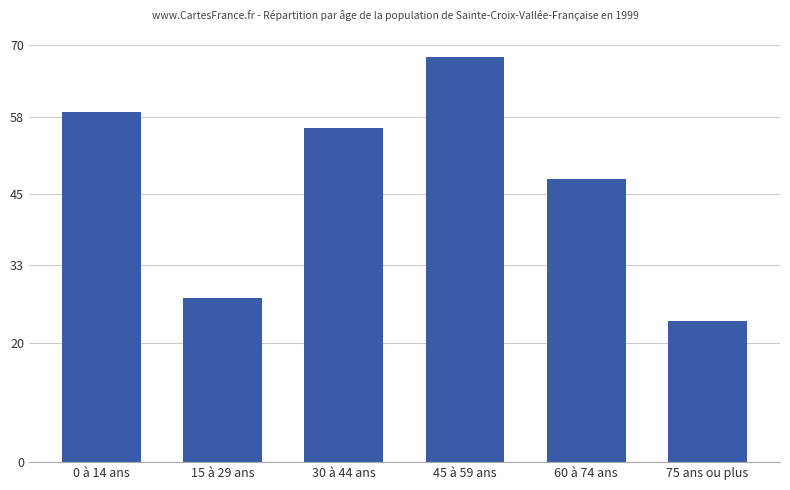

Where is the data nearest to the value 45?

60 à 74 ans